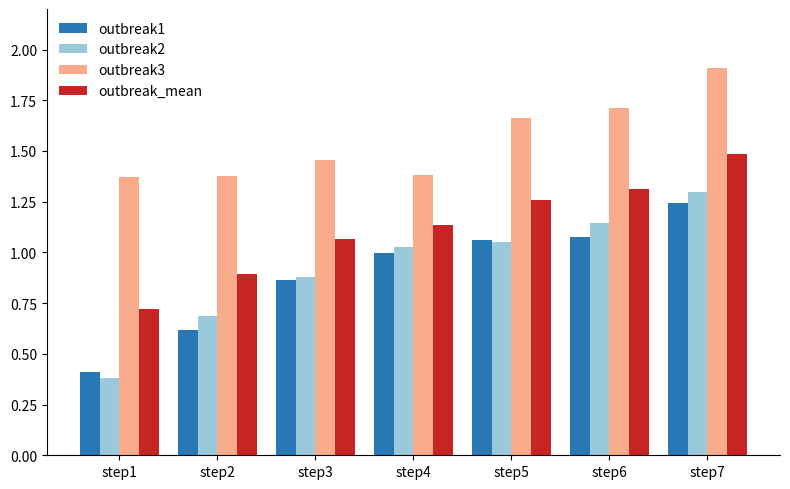

At which category does the chart reach its minimum across all series?

step1